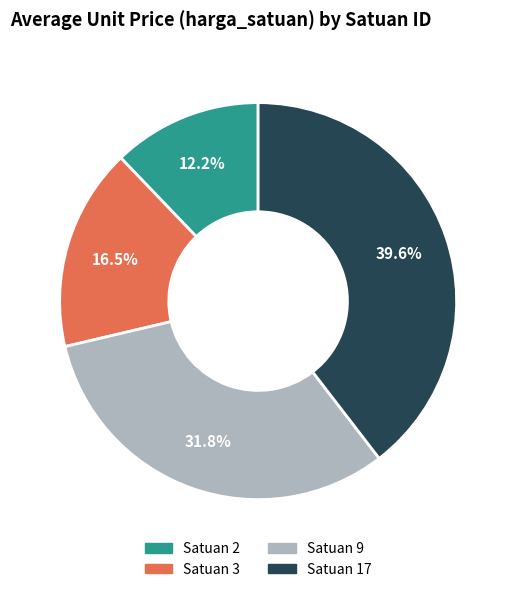

What percentage do Satuan 9 and Satuan 17 together represent?

71.3%